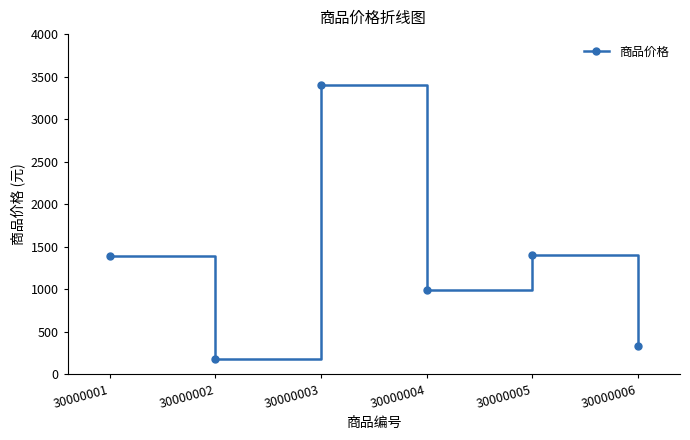

What is the ratio of the value at 30000005 to the value at 30000003?

0.4